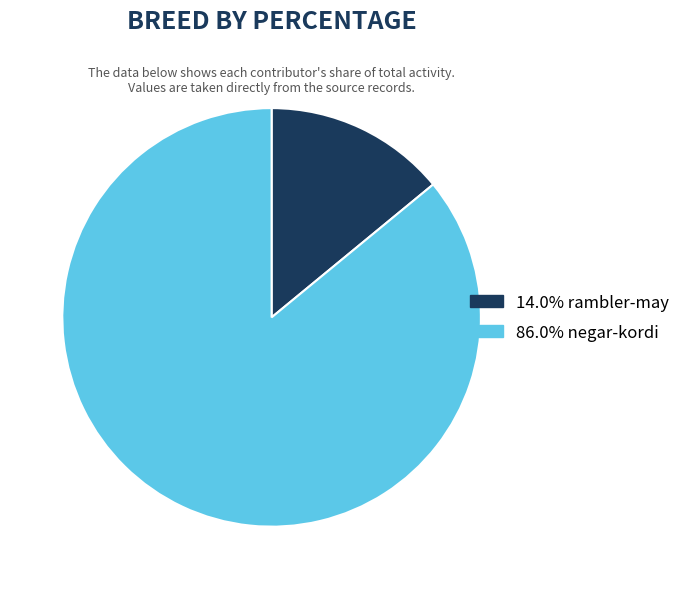

How many segments does this pie chart have?

2